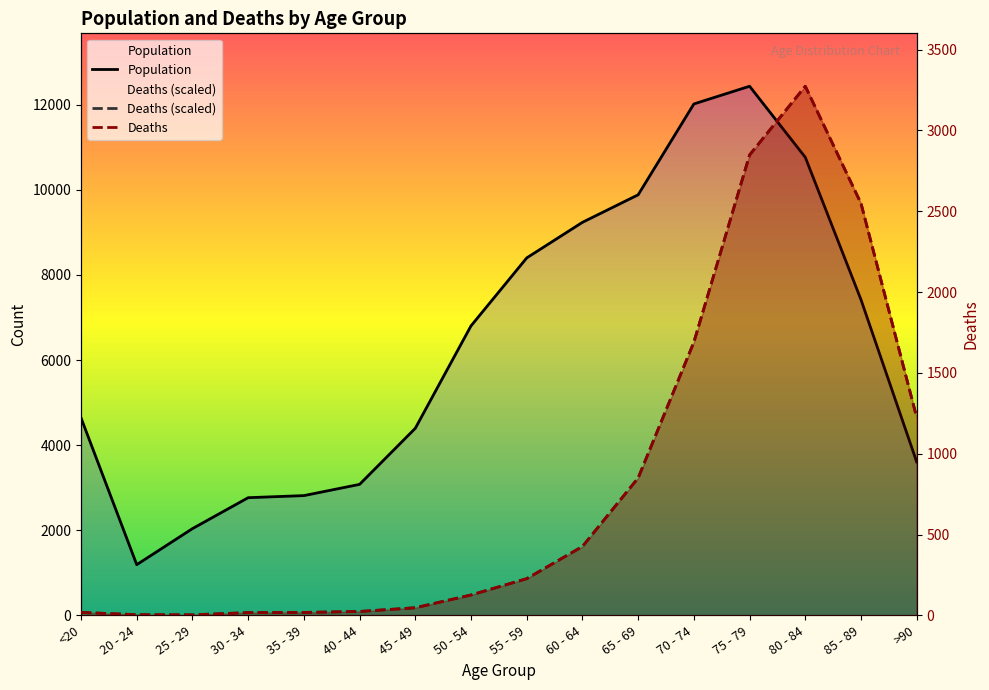

What value does the Deaths series have at 80 - 84, to the nearest 50?

3250